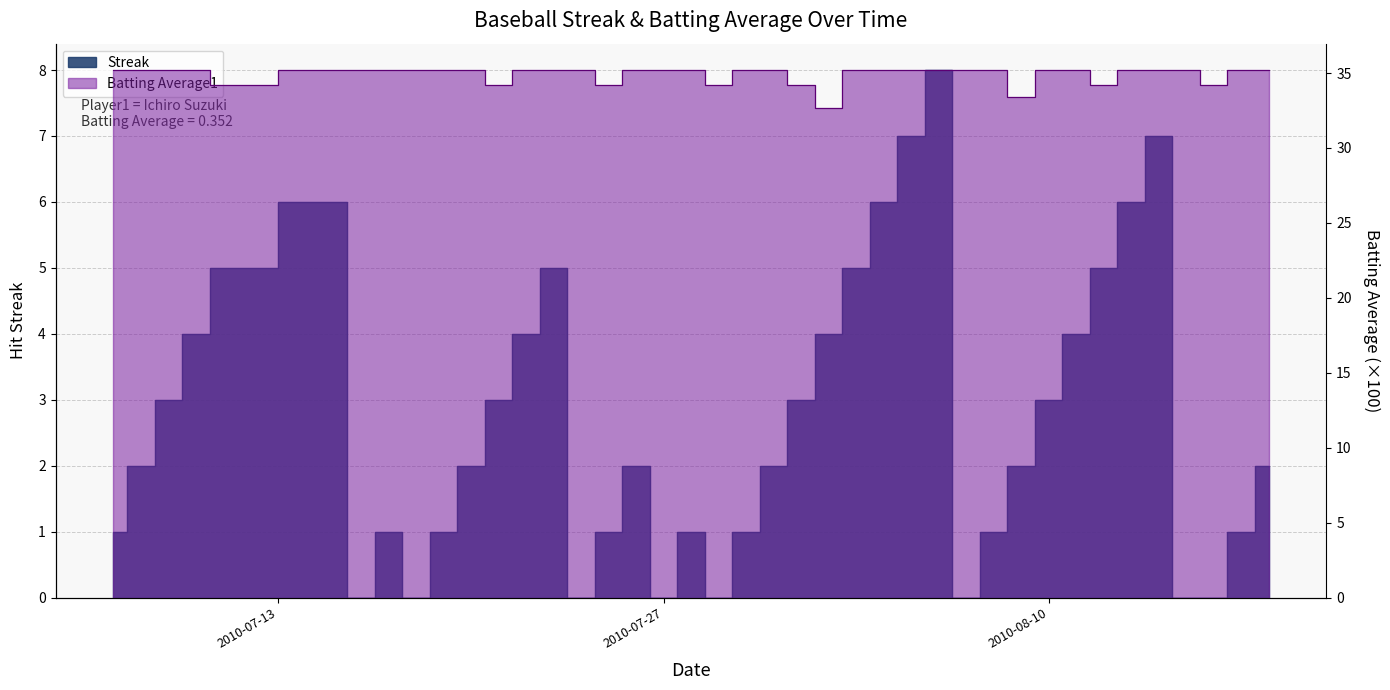

Reading left to right, transcribe all the data shown in this chart.

Streak: 2010-07-07=1.0	2010-07-08=2.0	2010-07-09=3.0	2010-07-10=4.0	2010-07-11=5.0	2010-07-15=6.0	2010-07-16=0.0	2010-07-17=1.0	2010-07-18=0.0	2010-07-19=1.0	2010-07-20=2.0	2010-07-21=3.0	2010-07-22=4.0	2010-07-23=5.0	2010-07-24=0.0	2010-07-25=1.0	2010-07-26=2.0	2010-07-27=0.0	2010-07-28=1.0	2010-07-29=0.0	2010-07-30=1.0	2010-07-31=2.0	2010-08-01=3.0	2010-08-02=4.0	2010-08-03=5.0	2010-08-04=6.0	2010-08-05=7.0	2010-08-06=8.0	2010-08-07=0.0	2010-08-08=1.0	2010-08-09=2.0	2010-08-10=3.0	2010-08-11=4.0	2010-08-12=5.0	2010-08-13=6.0	2010-08-14=7.0	2010-08-15=0.0	2010-08-16=0.0	2010-08-17=1.0	2010-08-18=2.0
Batting Average1: 2010-07-07=35.2	2010-07-08=35.2	2010-07-09=35.2	2010-07-10=35.2	2010-07-11=34.2	2010-07-15=35.2	2010-07-16=35.2	2010-07-17=35.2	2010-07-18=35.2	2010-07-19=35.2	2010-07-20=35.2	2010-07-21=34.2	2010-07-22=35.2	2010-07-23=35.2	2010-07-24=35.2	2010-07-25=34.2	2010-07-26=35.2	2010-07-27=35.2	2010-07-28=35.2	2010-07-29=34.2	2010-07-30=35.2	2010-07-31=35.2	2010-08-01=34.2	2010-08-02=32.7	2010-08-03=35.2	2010-08-04=35.2	2010-08-05=35.2	2010-08-06=35.2	2010-08-07=35.2	2010-08-08=35.2	2010-08-09=33.4	2010-08-10=35.2	2010-08-11=35.2	2010-08-12=34.2	2010-08-13=35.2	2010-08-14=35.2	2010-08-15=35.2	2010-08-16=34.2	2010-08-17=35.2	2010-08-18=35.2